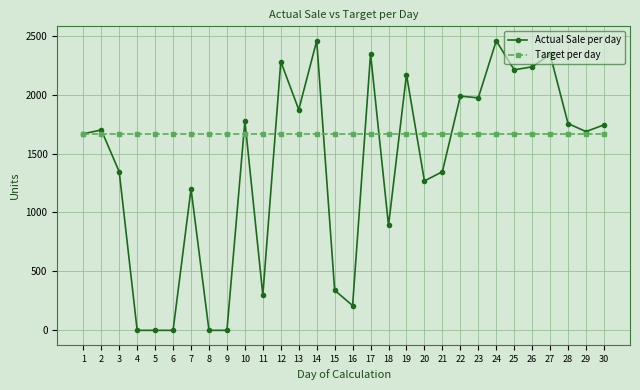

True or false: Actual Sale per day has more than 0 points higher than both neighbors.

True